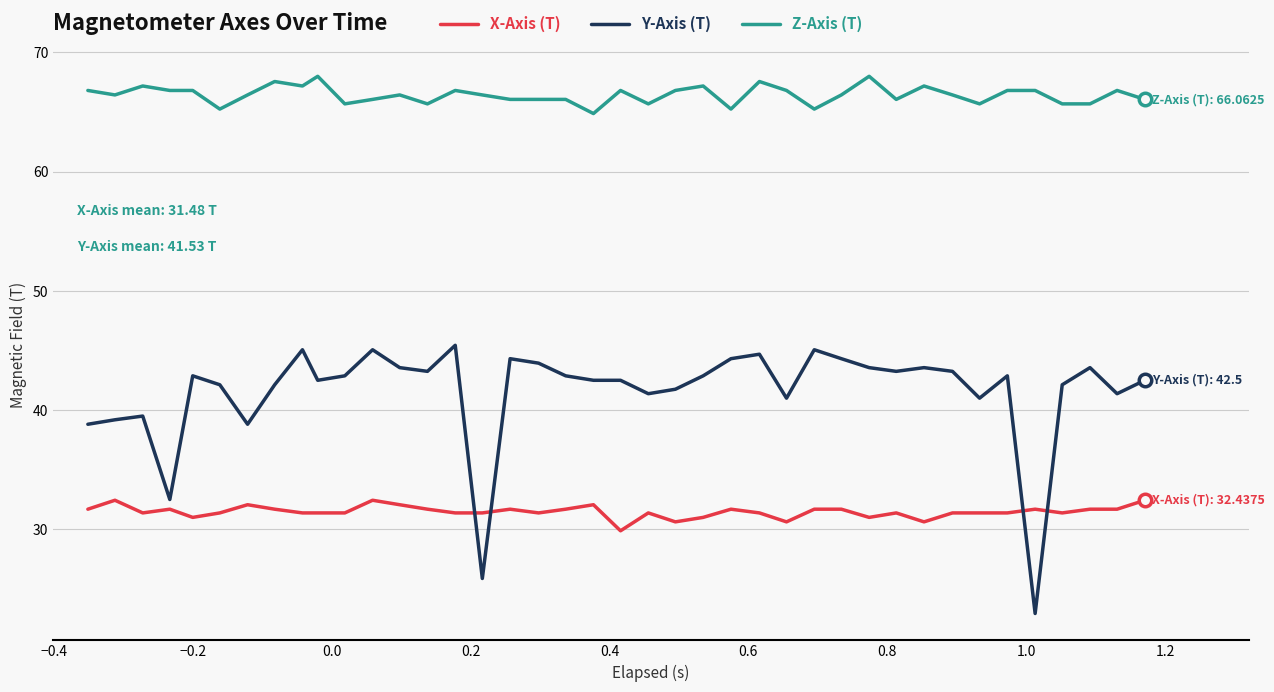

True or false: Z-Axis (T) and Y-Axis (T) cross at least once.

False